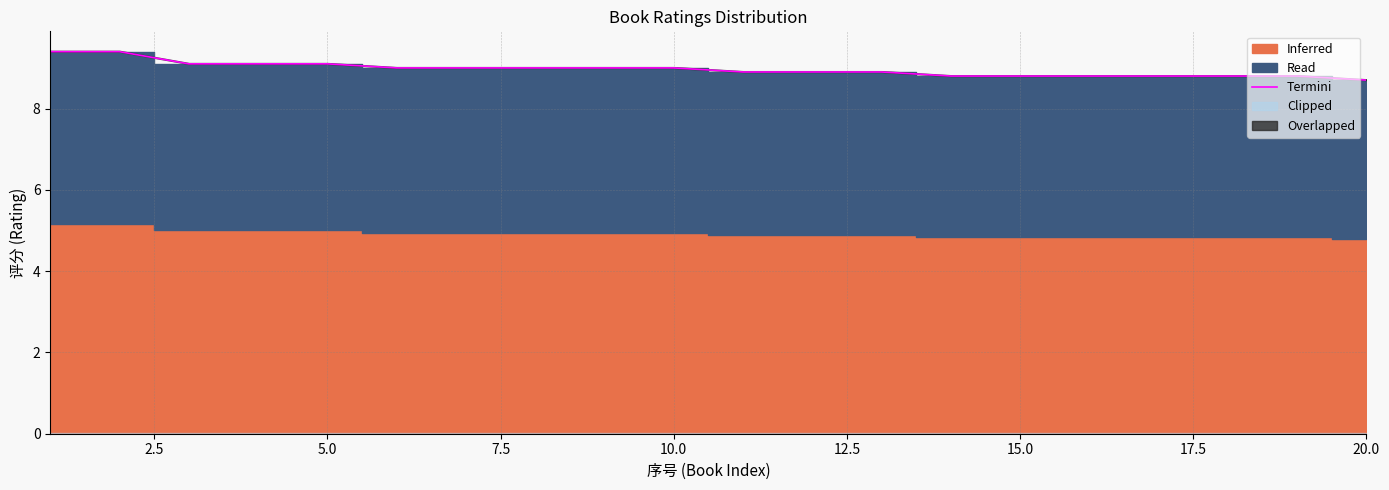

True or false: the data has more than 2 interior local peaks.

False